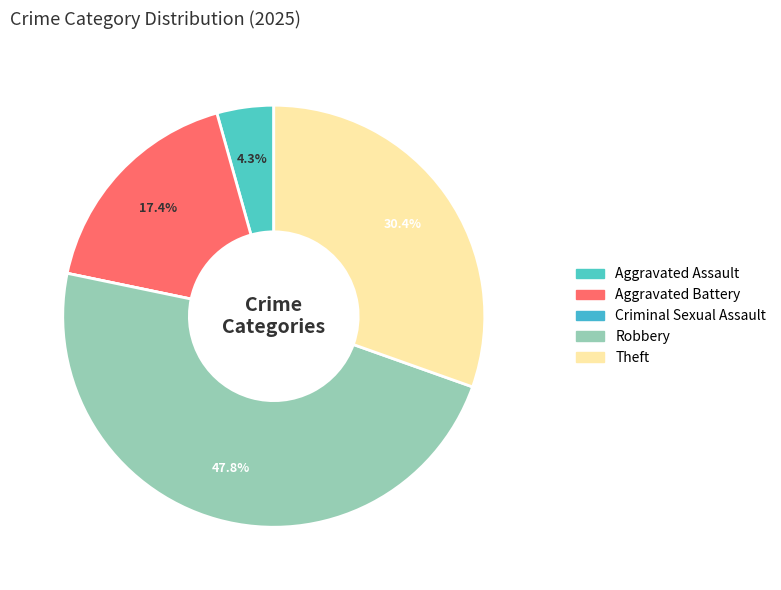

How many slices are in this pie chart?

5